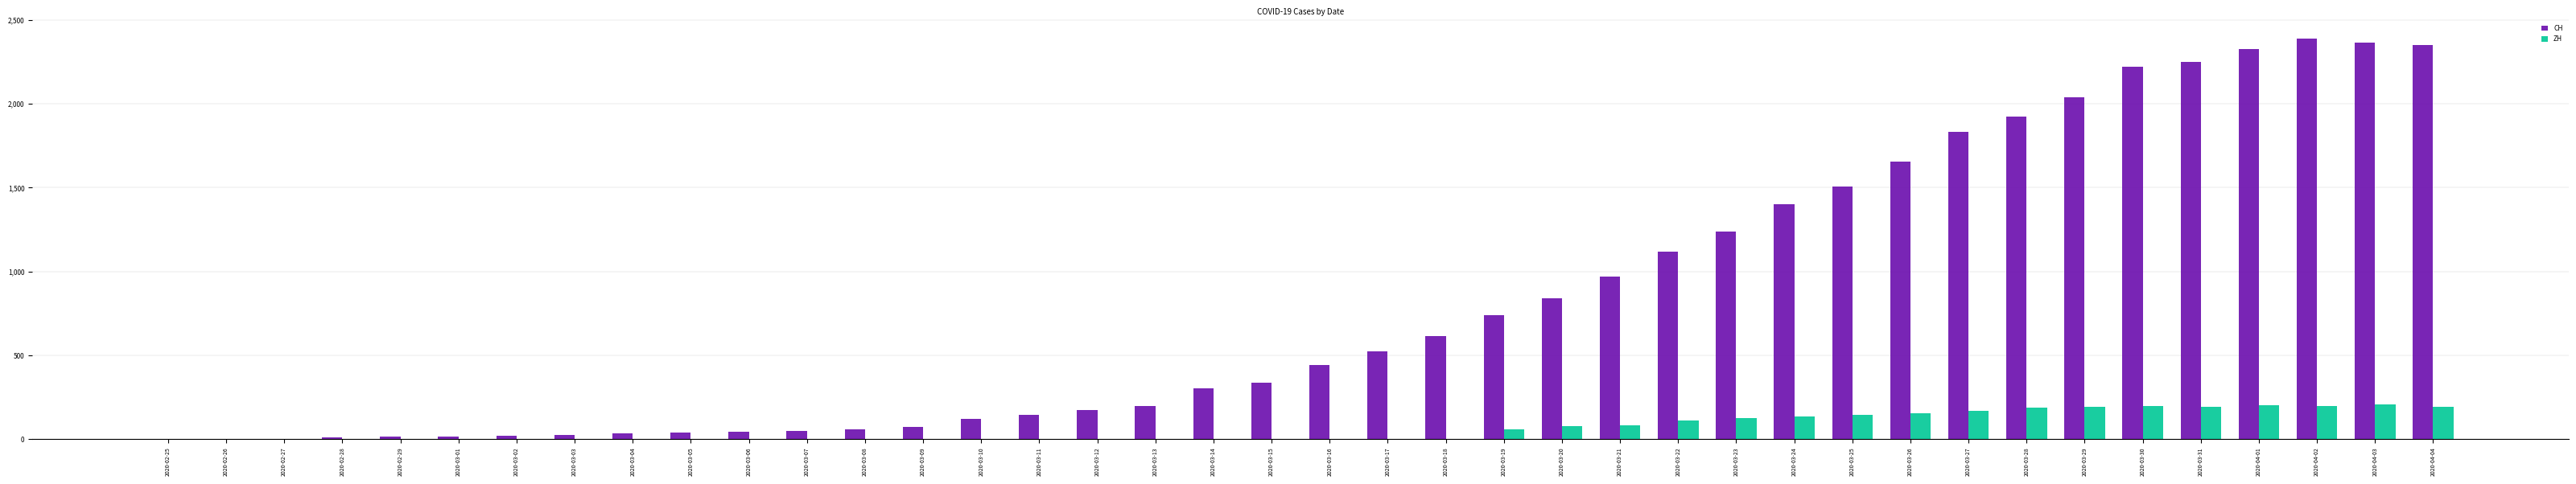

Which series has the largest range (max minus min)?

CH